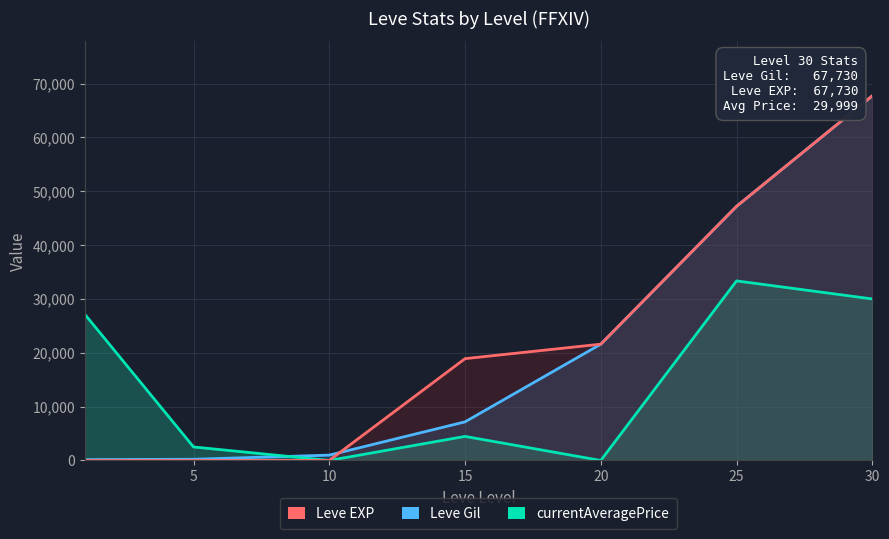

Reading left to right, what are all the values shown in this chart?

Leve Gil: 160	220	990	7170	21600	47200	67730
Leve EXP: 1	5	9	18910	21600	47200	67730
currentAveragePrice: 27128	2507	0	4469	0	33350	29999